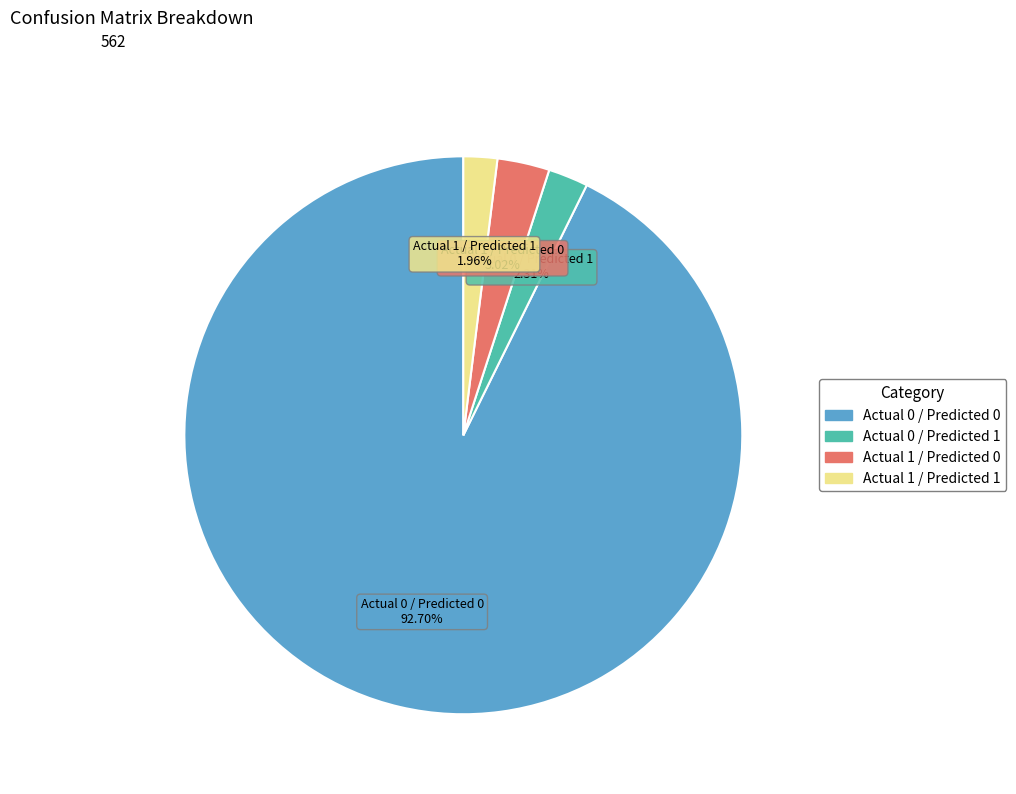

To the nearest percent, what portion does Actual 1 / Predicted 1 represent?

2%